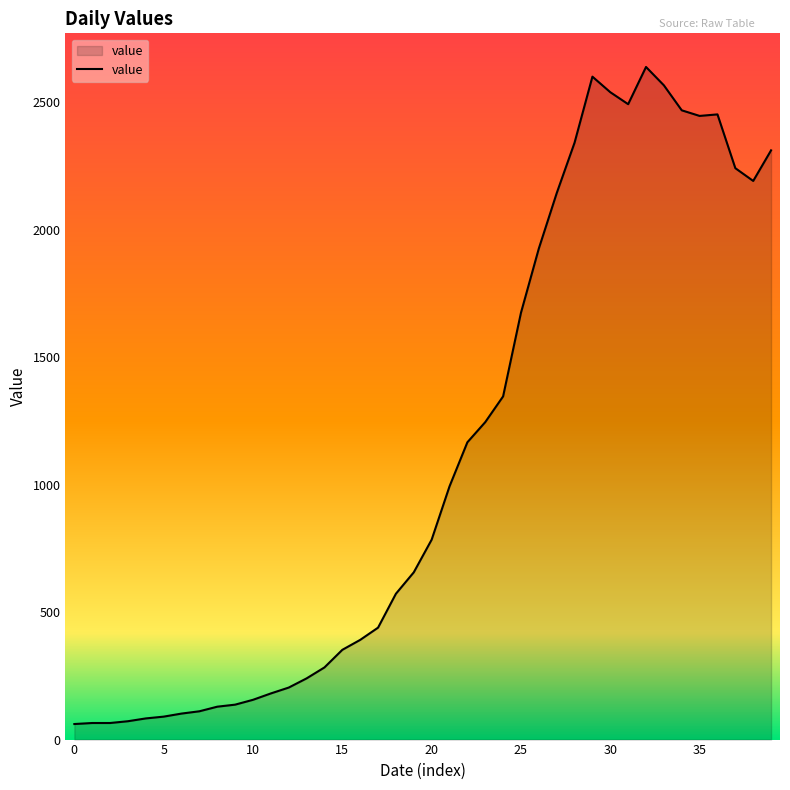

What is the difference between the maximum and minimum values?

2577